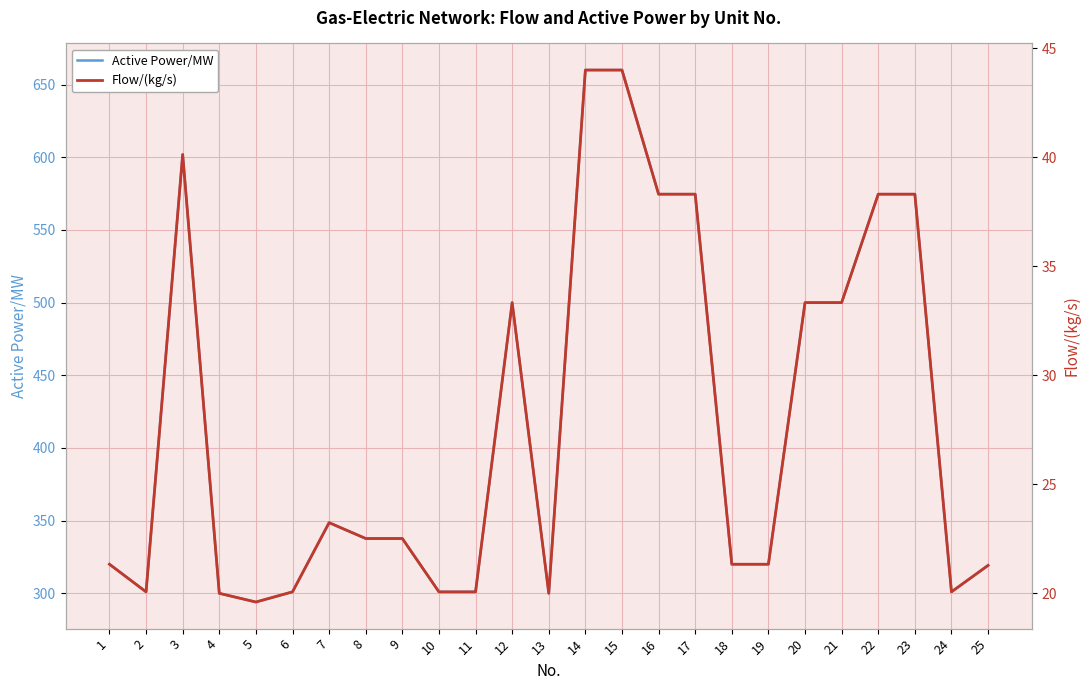

Reading left to right, what are all the values shown in this chart?

Active Power/MW: 1=320.0	2=301.0	3=601.9	4=300.0	5=294.0	6=301.0	7=348.6	8=337.7	9=337.7	10=301.0	11=301.0	12=500.0	13=300.0	14=660.0	15=660.0	16=574.6	17=574.6	18=320.0	19=320.0	20=500.0	21=500.0	22=574.6	23=574.6	24=301.0	25=319.2
Flow/(kg/s): 1=21.3	2=20.1	3=40.1	4=20.0	5=19.6	6=20.1	7=23.2	8=22.5	9=22.5	10=20.1	11=20.1	12=33.3	13=20.0	14=44.0	15=44.0	16=38.3	17=38.3	18=21.3	19=21.3	20=33.3	21=33.3	22=38.3	23=38.3	24=20.1	25=21.3